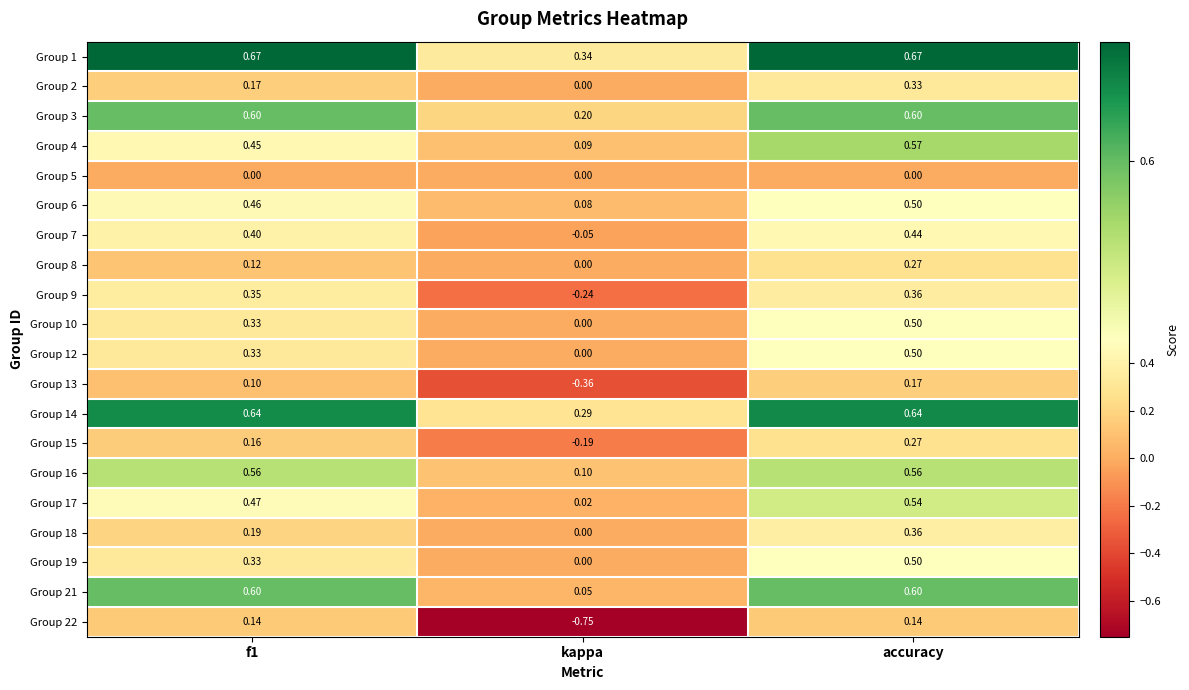

Which category has the highest value in the Group 6 series?

accuracy